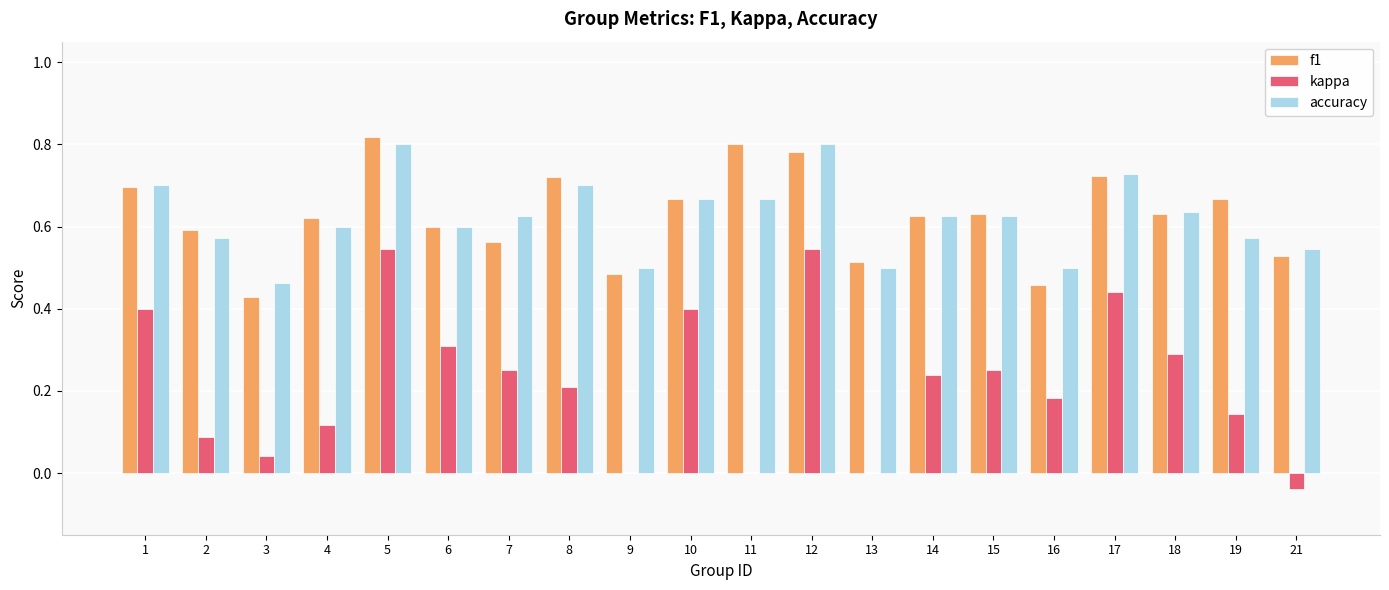

The f1 series shows 0.8 at 5. True or false?

True